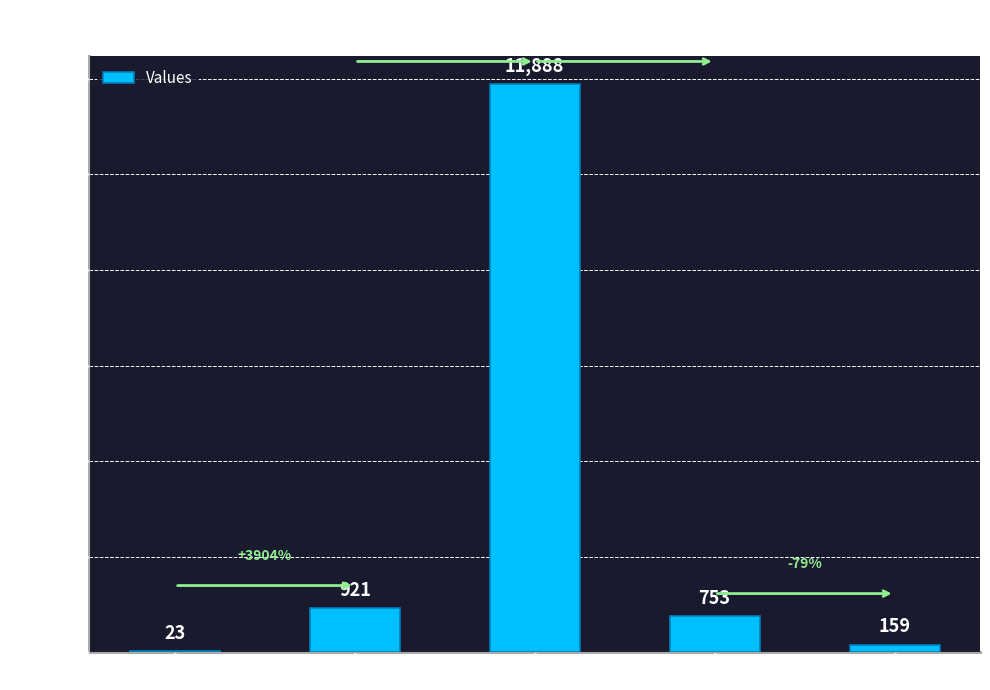

Which label corresponds to the largest value in the chart?

FEB